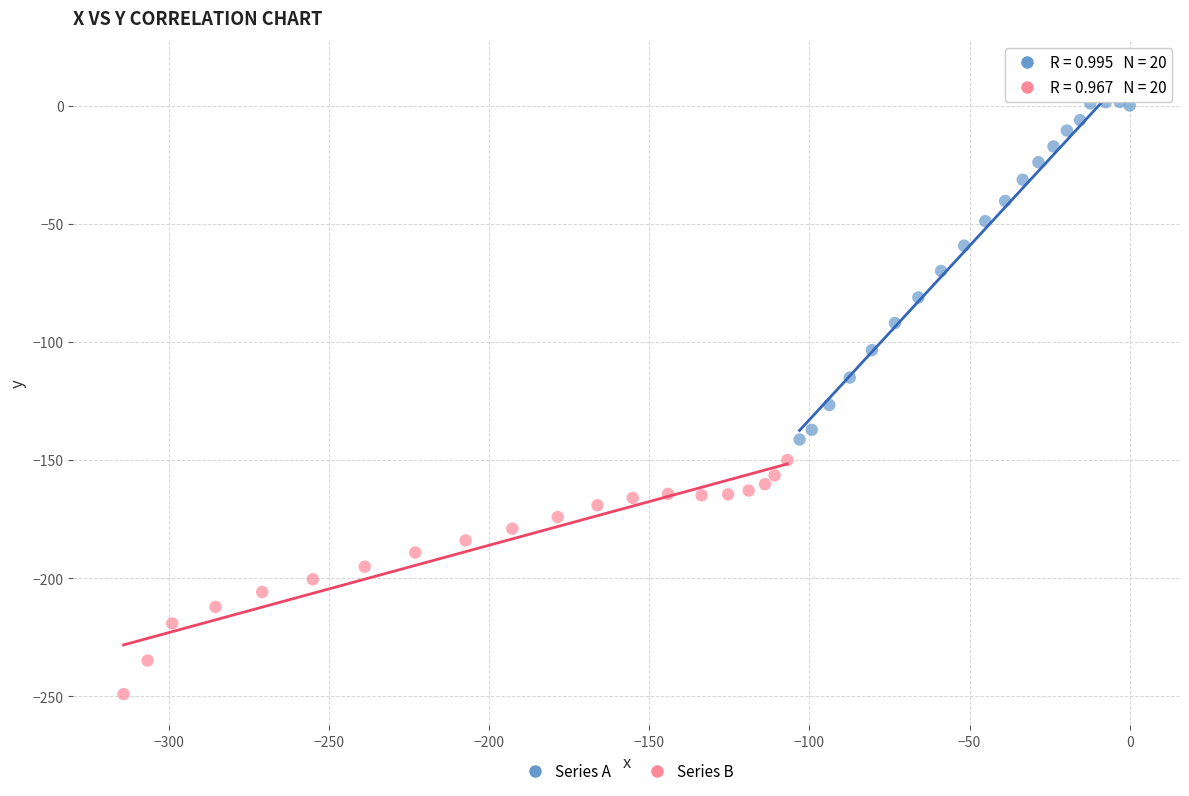

Which series reaches the maximum Y coordinate?

Series A